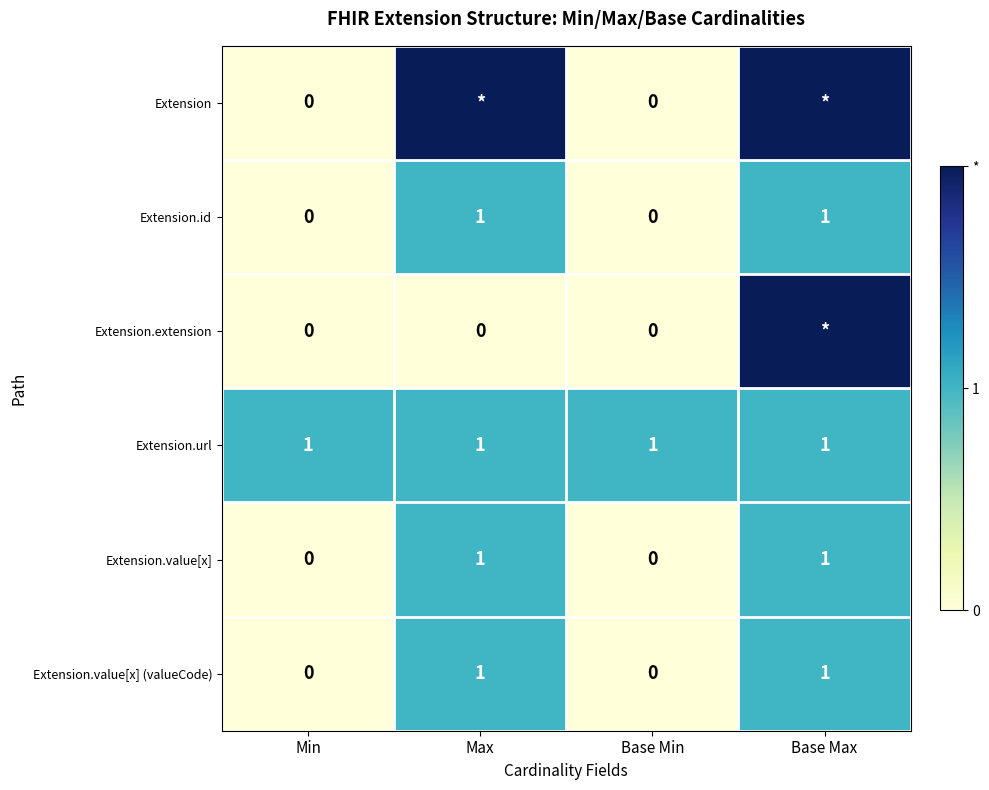

Between Max and Base Max, which is larger?

Max